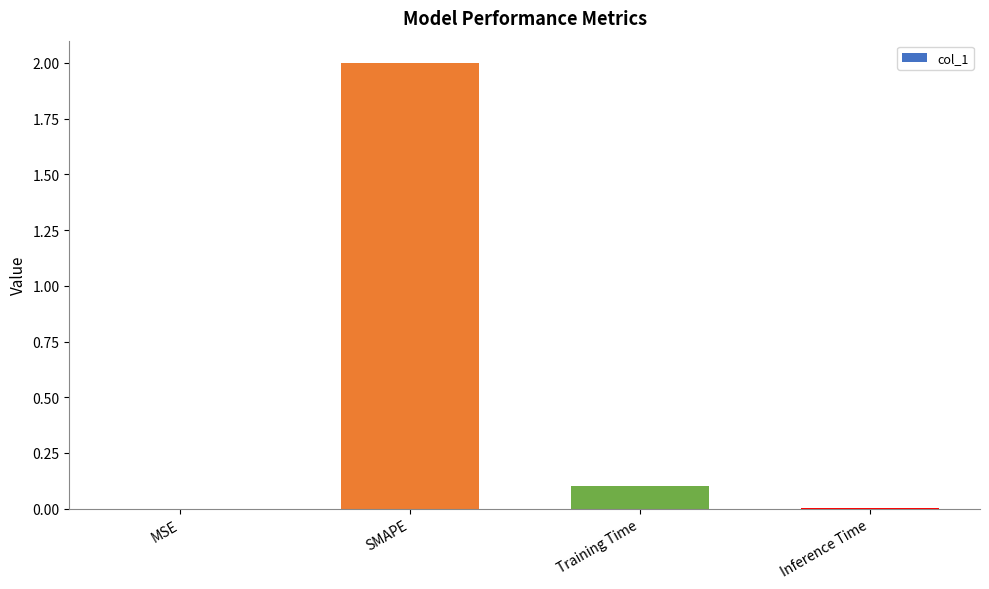

What is the sum of all values?

2.1